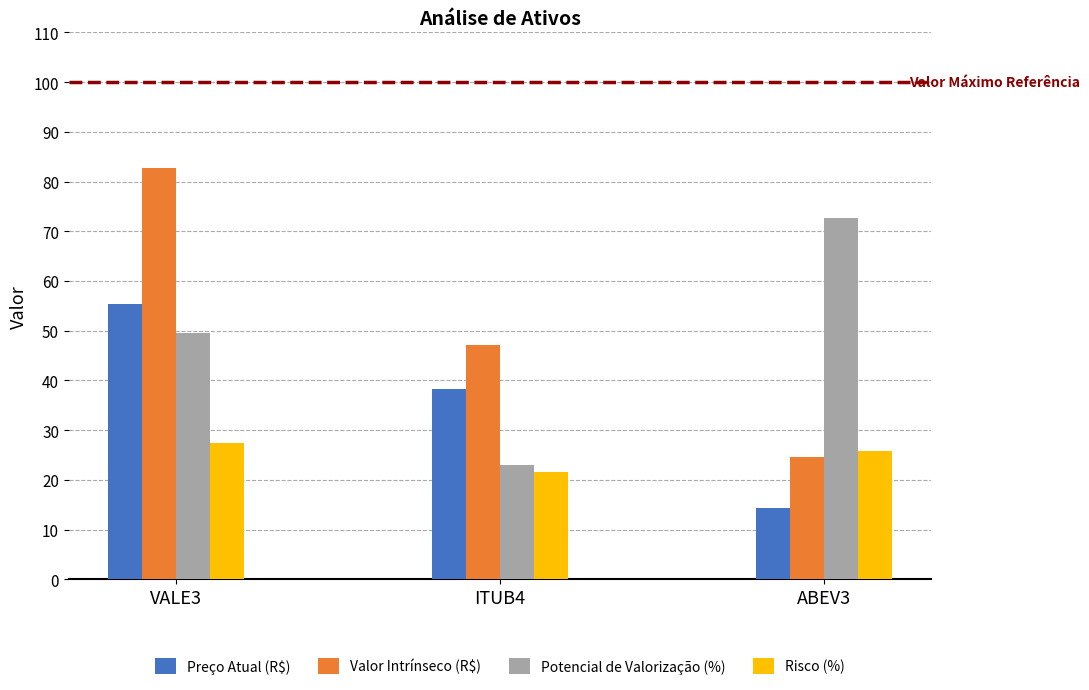

What is the approximate value of Potencial de Valorização (%) at ITUB4?

23.0